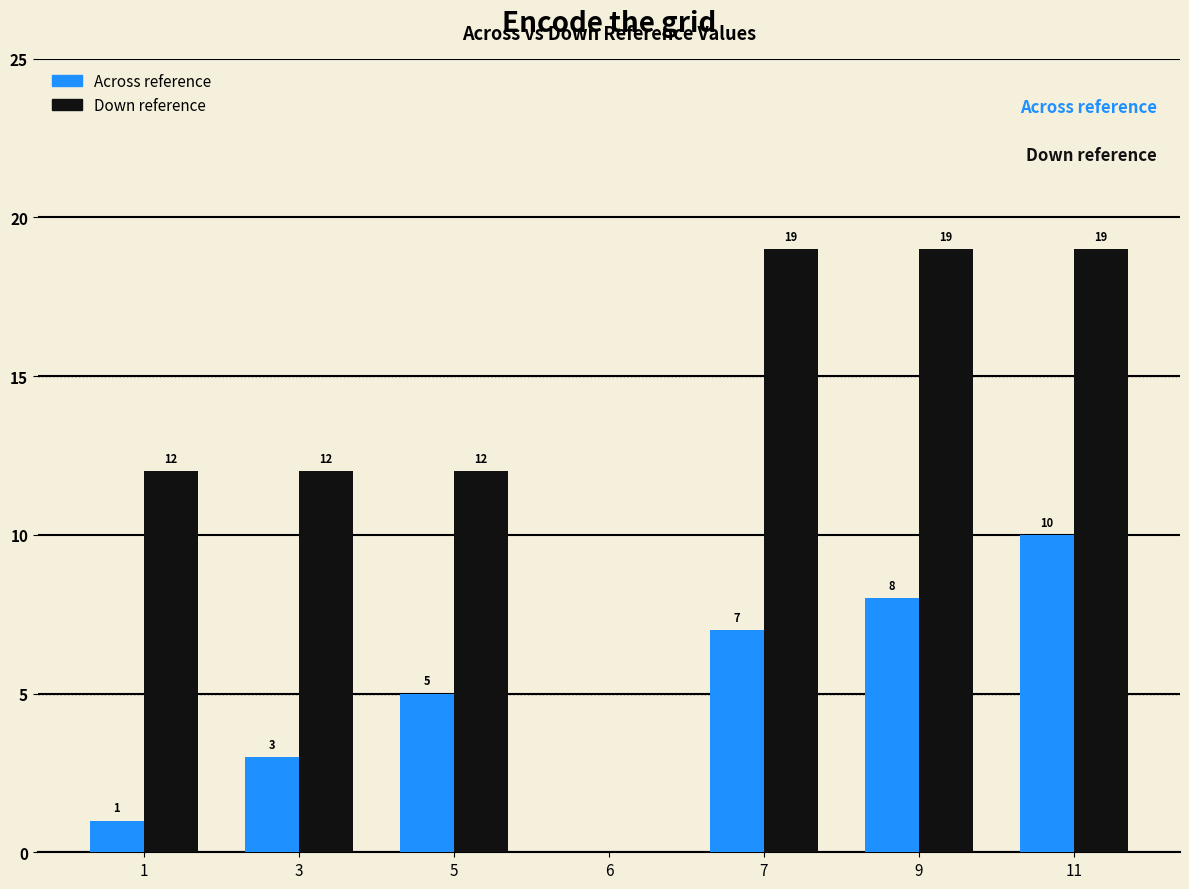

Does the chart contain stacked bars?

No